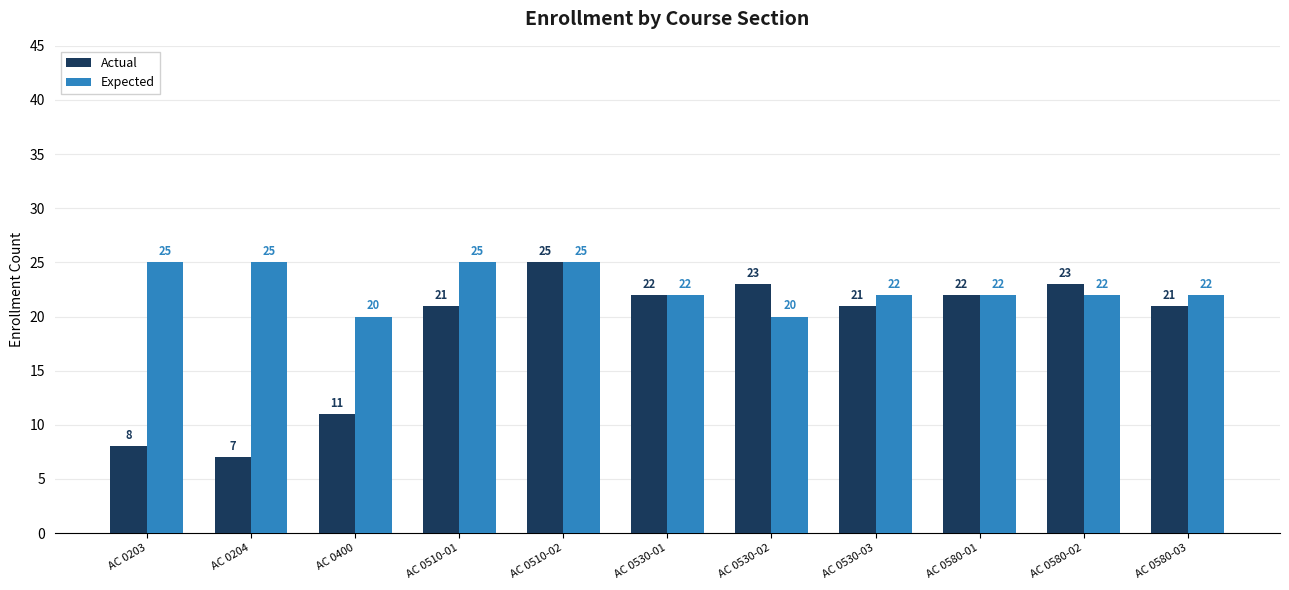

Reading right to left, list all the values displayed in this chart.

Actual: AC 0580-03=21	AC 0580-02=23	AC 0580-01=22	AC 0530-03=21	AC 0530-02=23	AC 0530-01=22	AC 0510-02=25	AC 0510-01=21	AC 0400=11	AC 0204=7	AC 0203=8
Expected: AC 0580-03=22	AC 0580-02=22	AC 0580-01=22	AC 0530-03=22	AC 0530-02=20	AC 0530-01=22	AC 0510-02=25	AC 0510-01=25	AC 0400=20	AC 0204=25	AC 0203=25